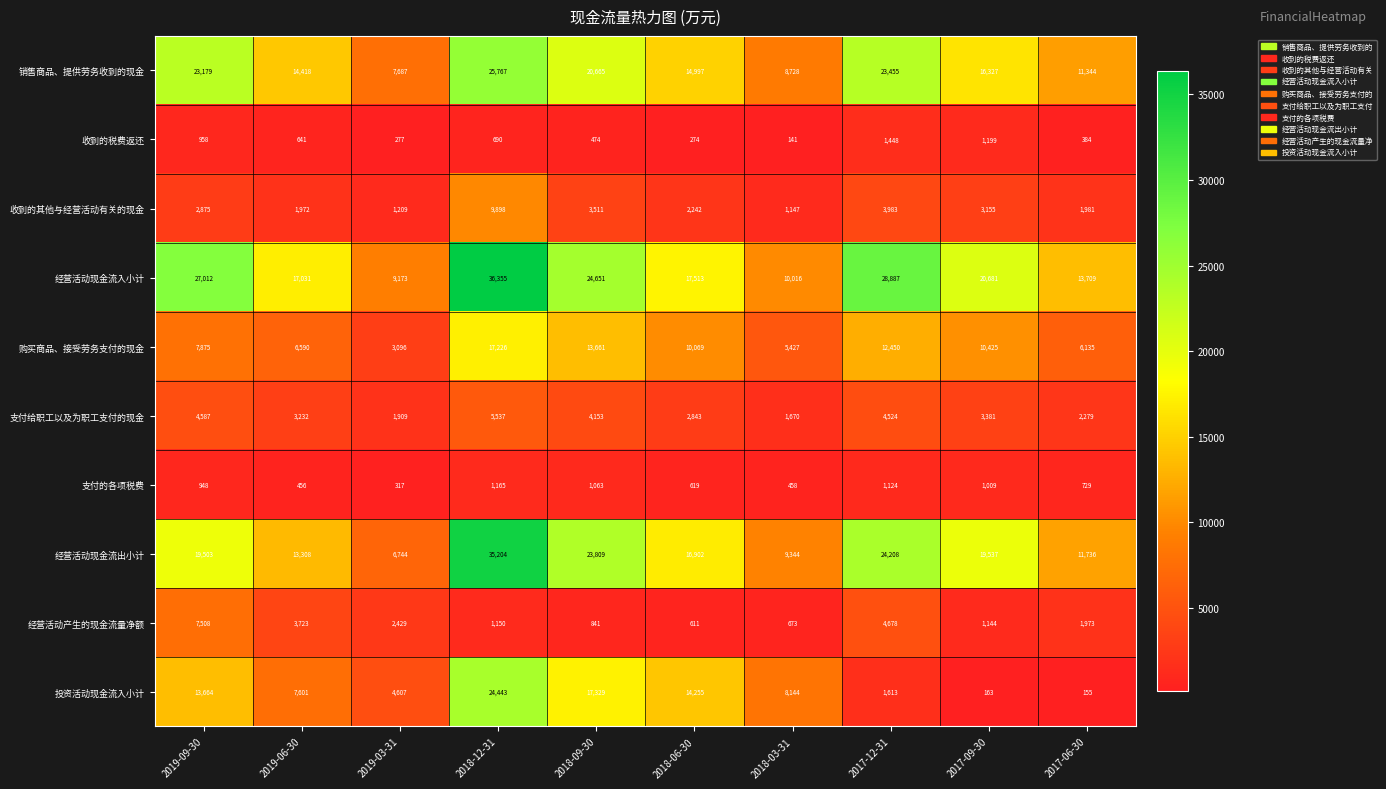

What is the difference between the maximum and minimum values in the 经营活动现金流入小计 series?

27182